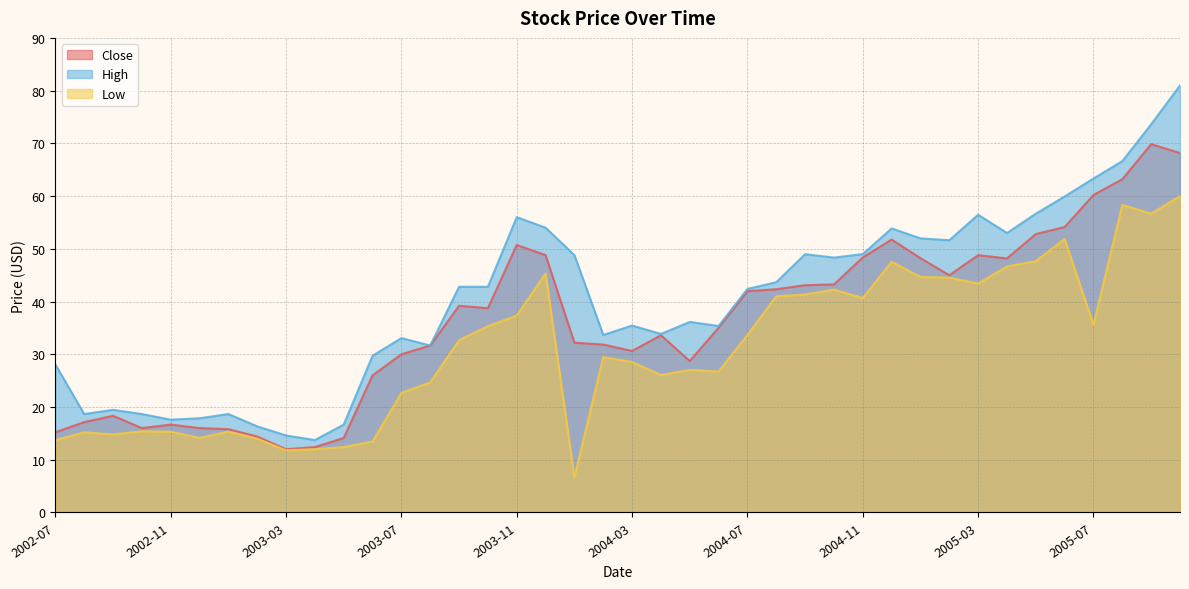

True or false: Low has a value of 3.0 at 2003-06.

False